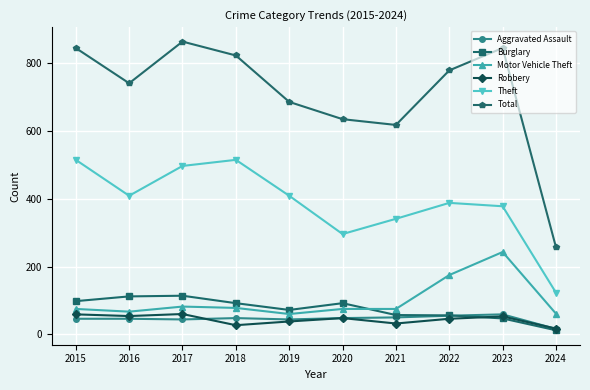

In Total, how many points are higher than both neighbors (excluding endpoints)?

2